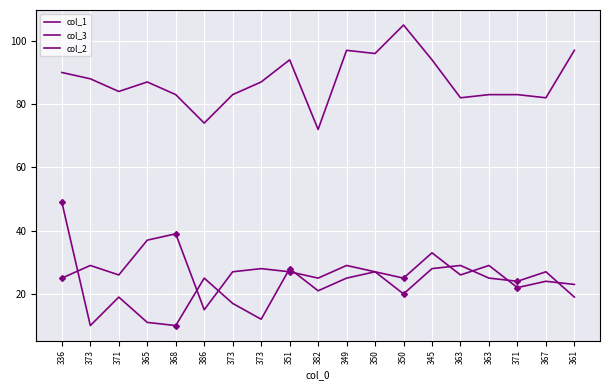

What is the difference between the maximum and minimum values in the col_1 series?

39